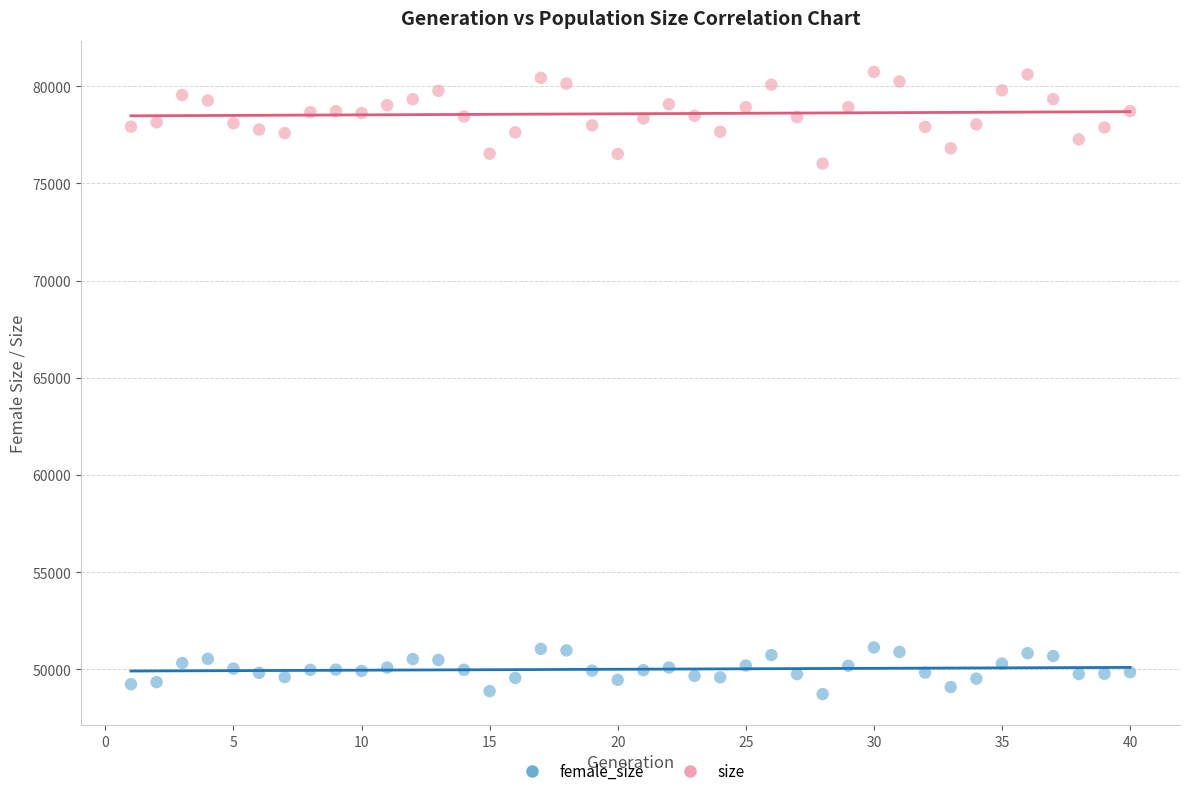

Across all series, what Y value is closest to 64733?

76022